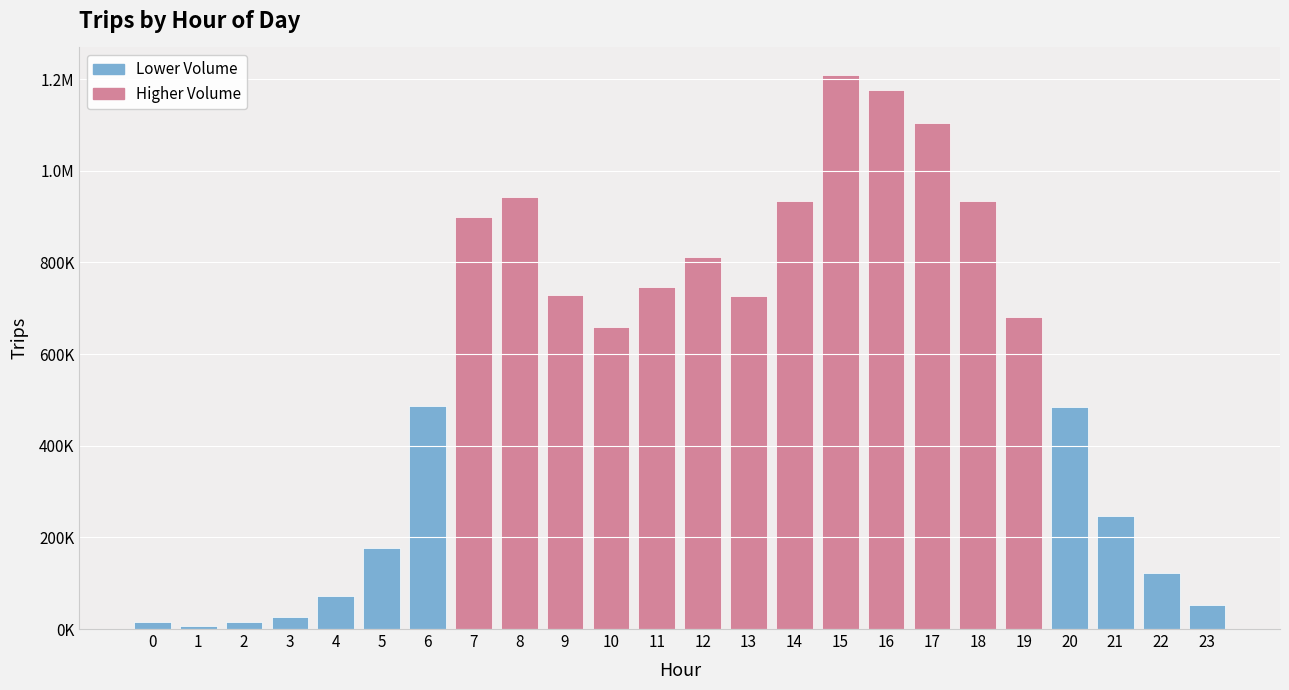

What is the smallest value displayed?

7555.4